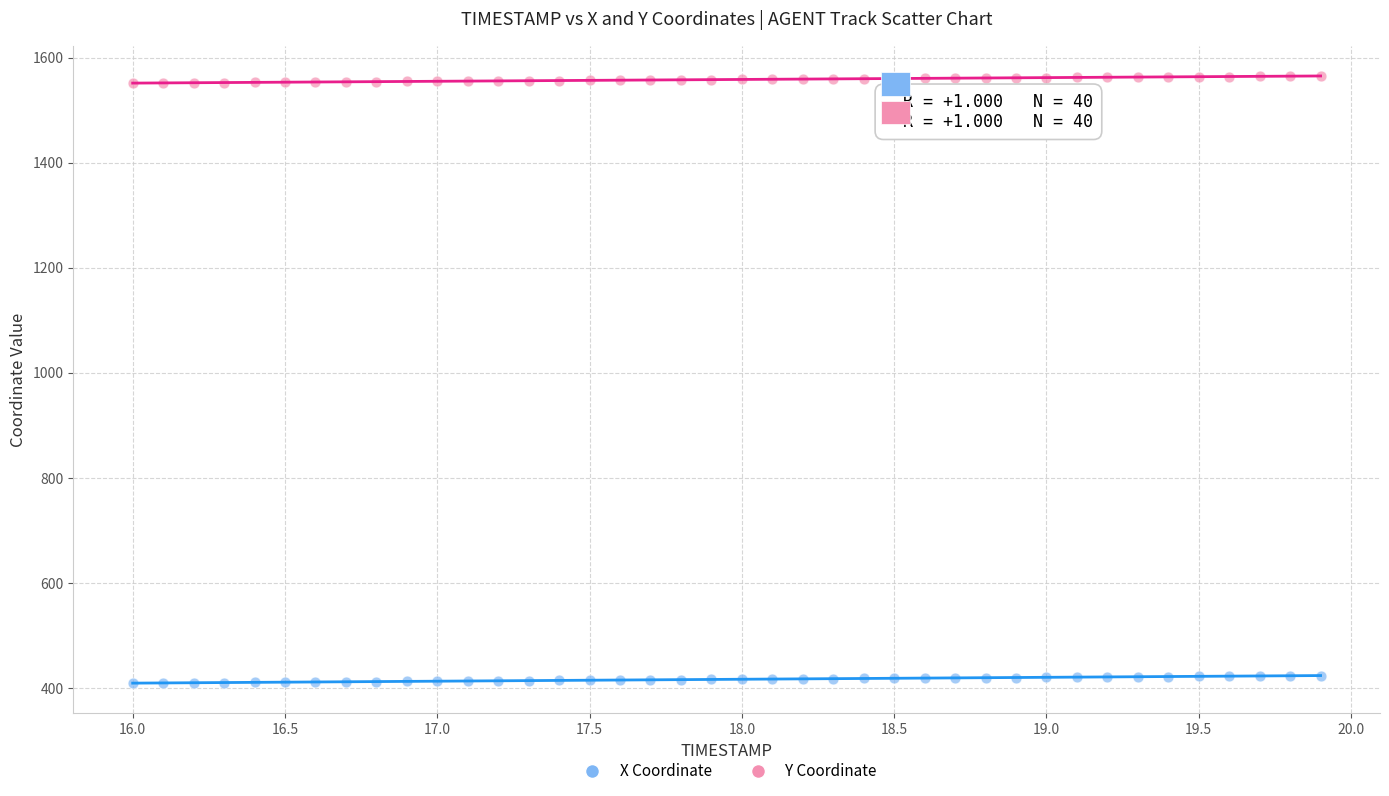

Which series reaches the maximum Y coordinate?

Y Coordinate